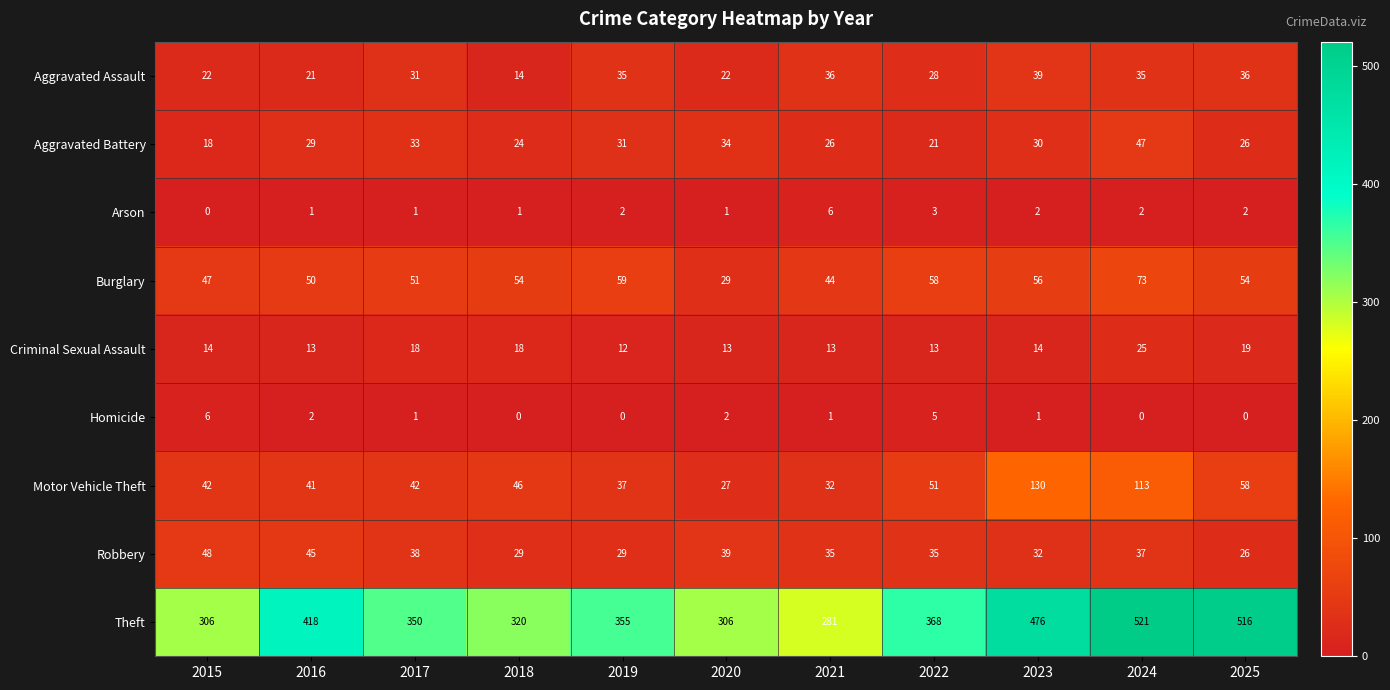

At 2018, list the series in order from largest to smallest.

Theft, Burglary, Motor Vehicle Theft, Robbery, Aggravated Battery, Criminal Sexual Assault, Aggravated Assault, Arson, Homicide